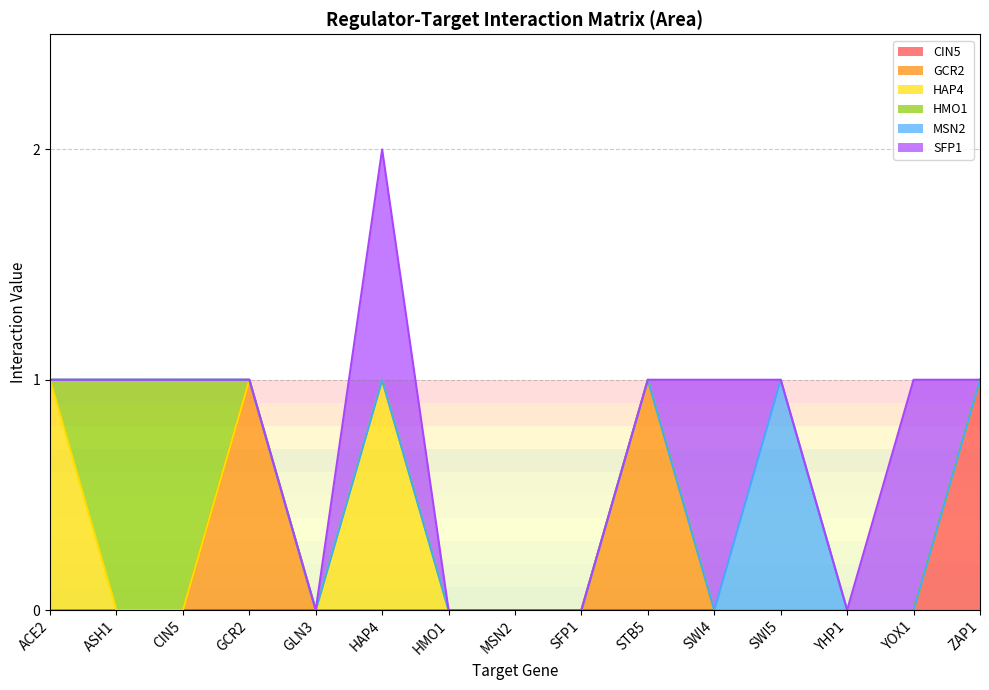

How many CIN5 values are between 0 and 1?

15